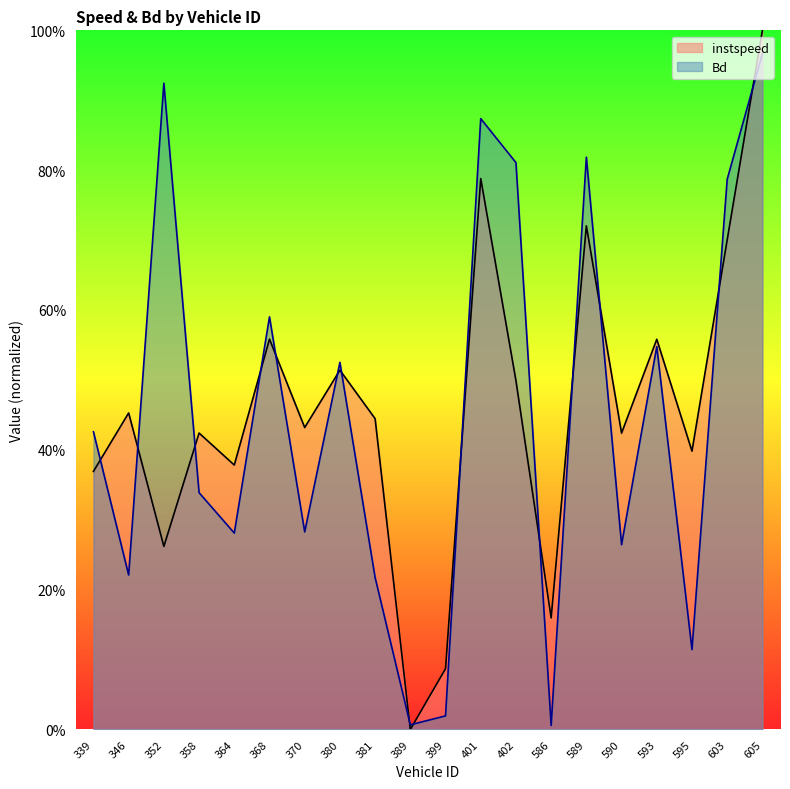

What is the spread (max minus min) of values at 381.0?

0.2